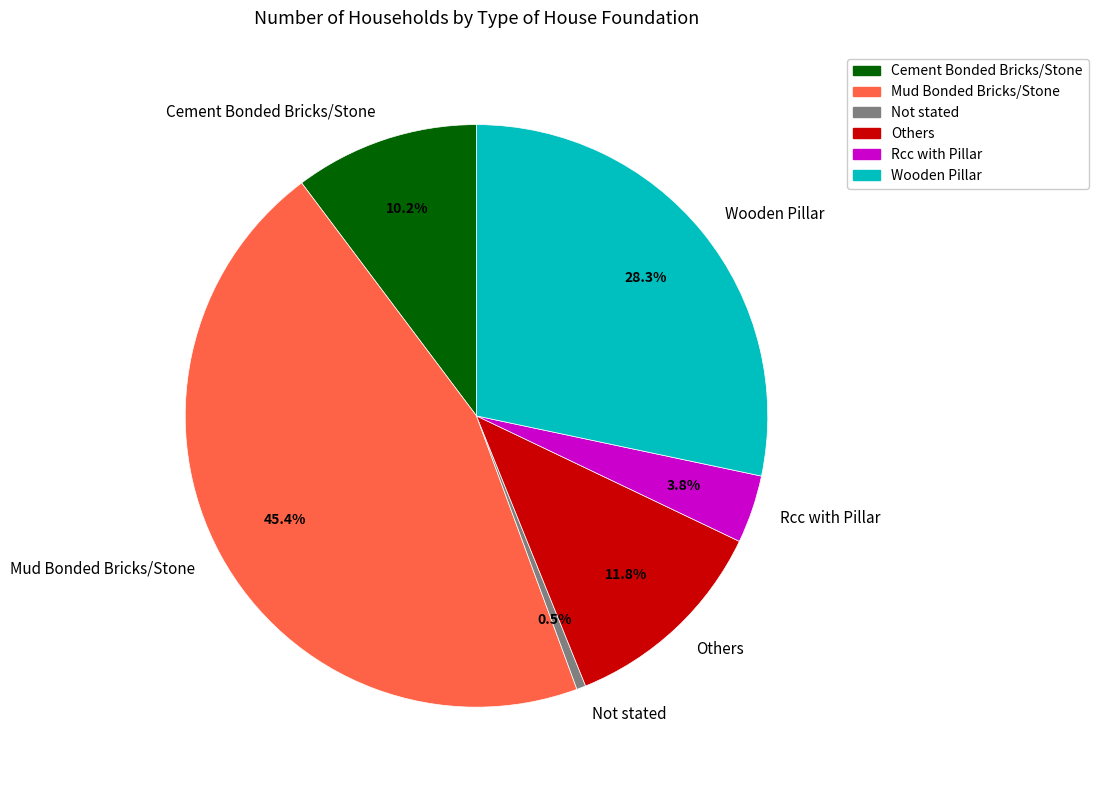

Which category has the smallest portion of the pie?

Not stated